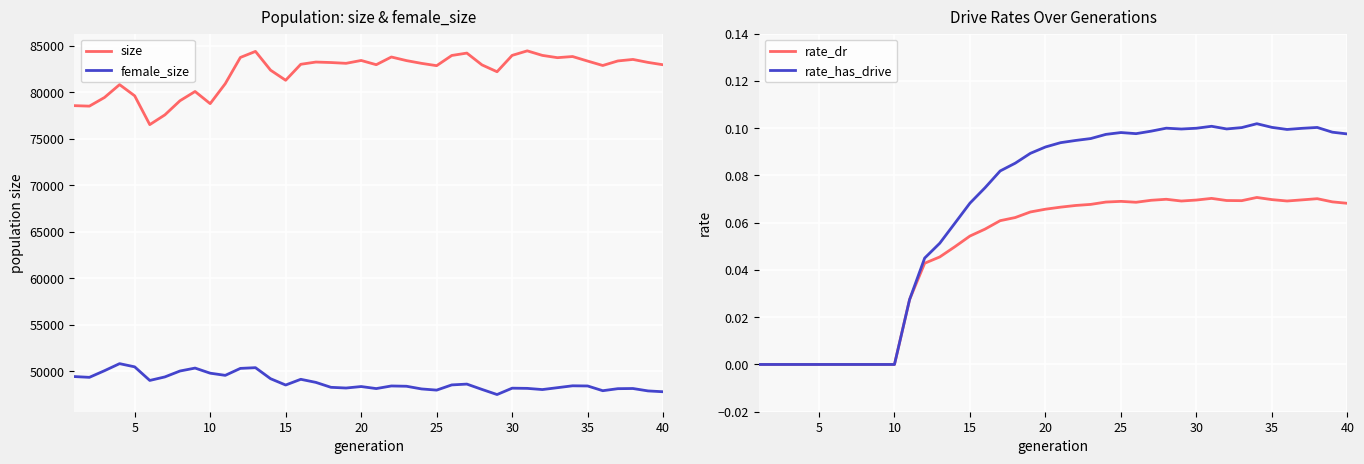

True or false: female_size and size cross at least once.

False